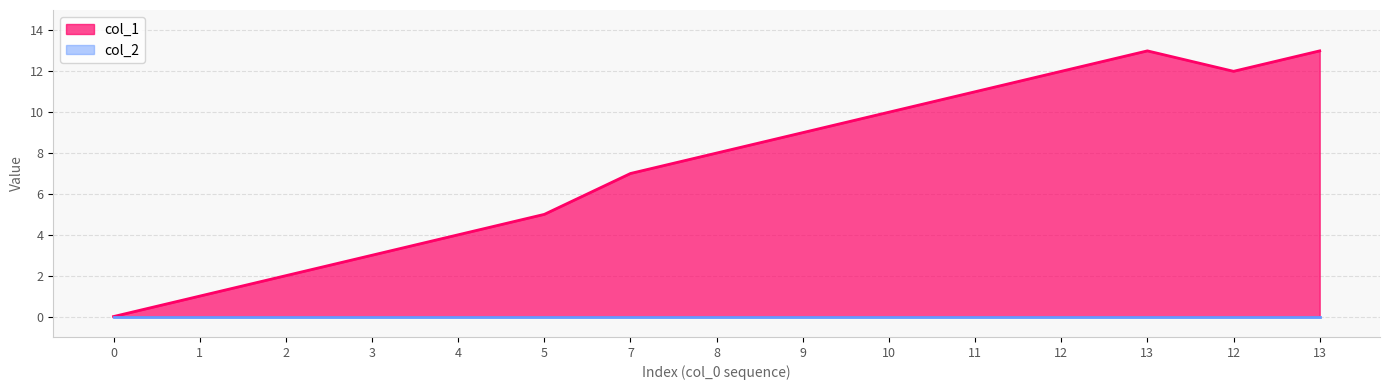

Which category has the highest value across all series?

13